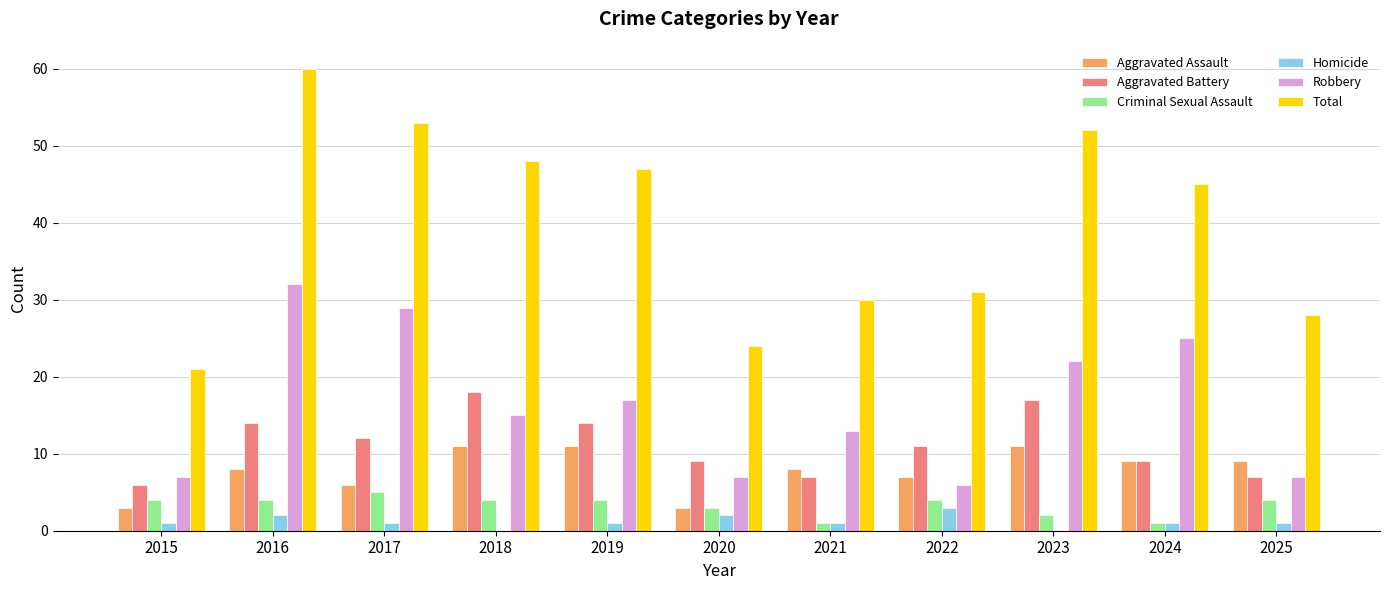

What is the maximum value for Robbery?

32